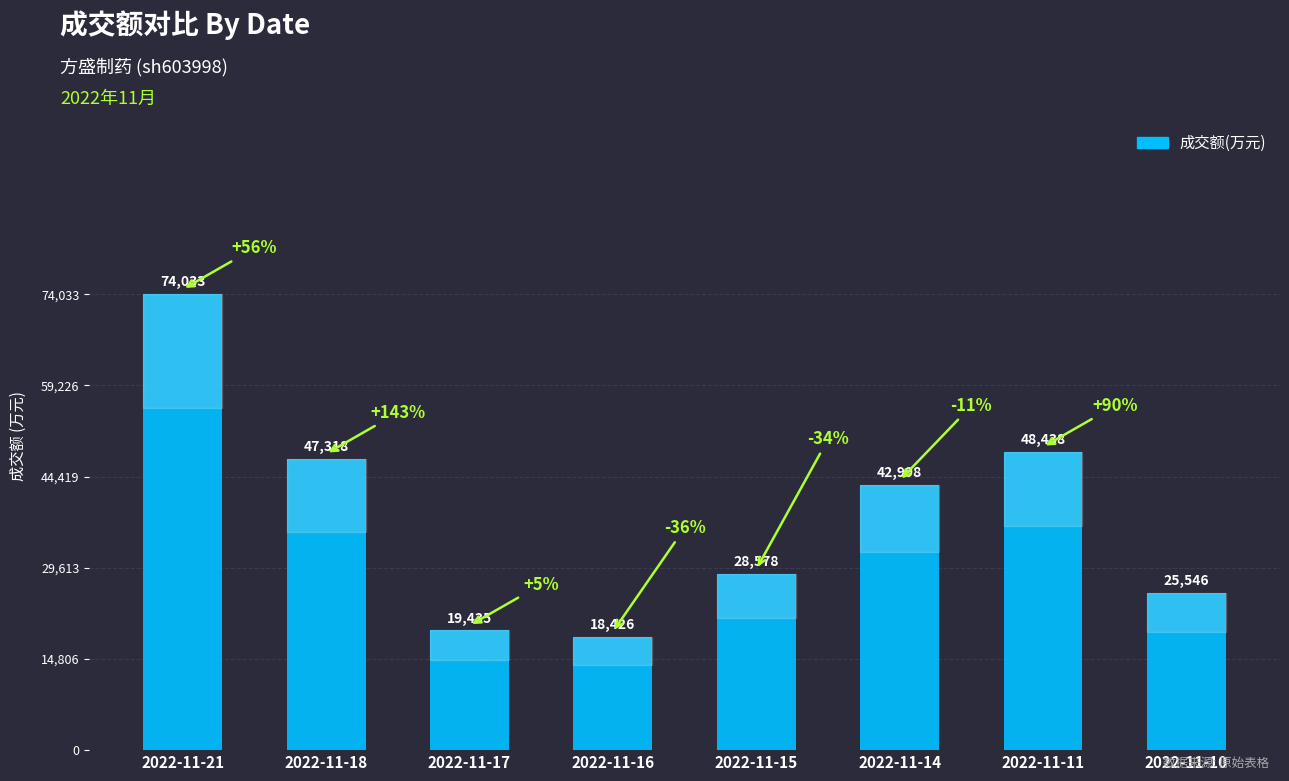

What is the difference between the values at 2022-11-14 and 2022-11-21?

31035